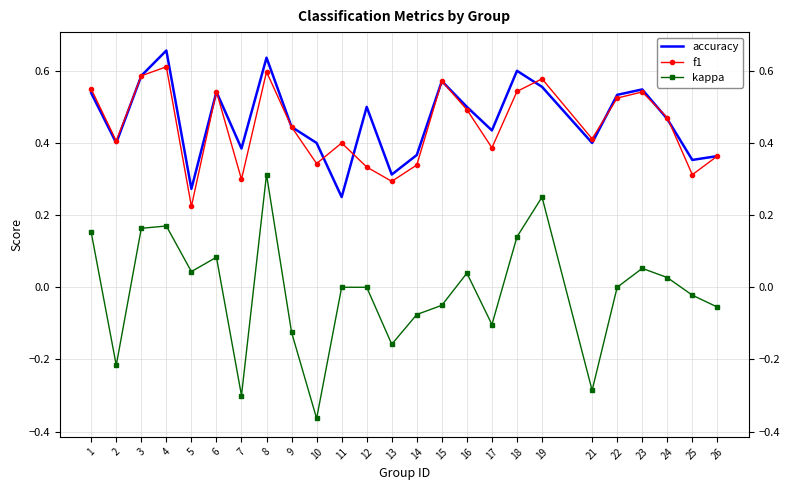

What is the difference between the highest and lowest values at 12?

0.5